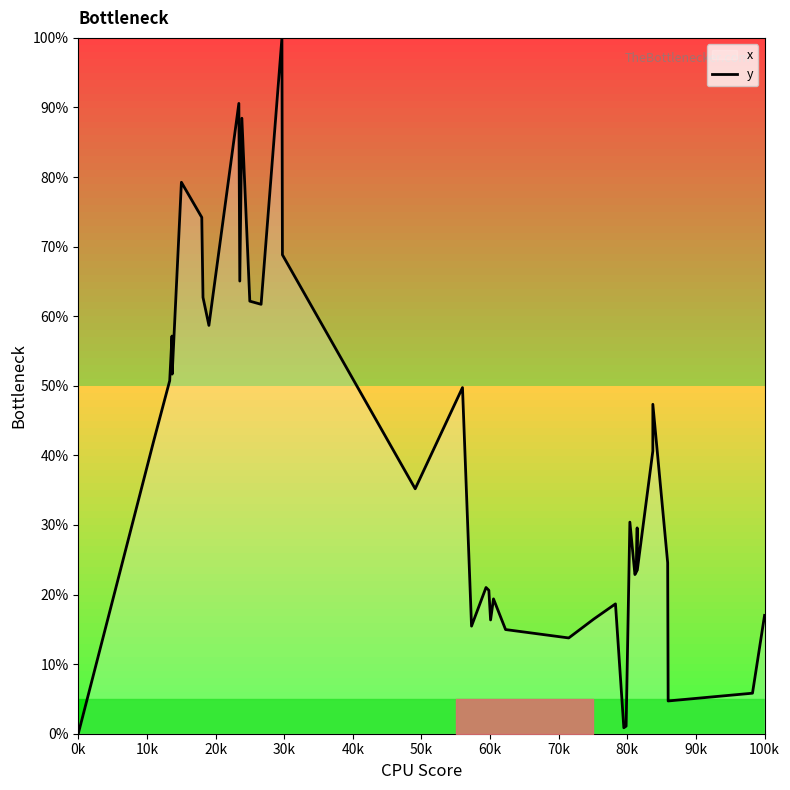

The chart shows a value of 0.0 at 0k. True or false?

True